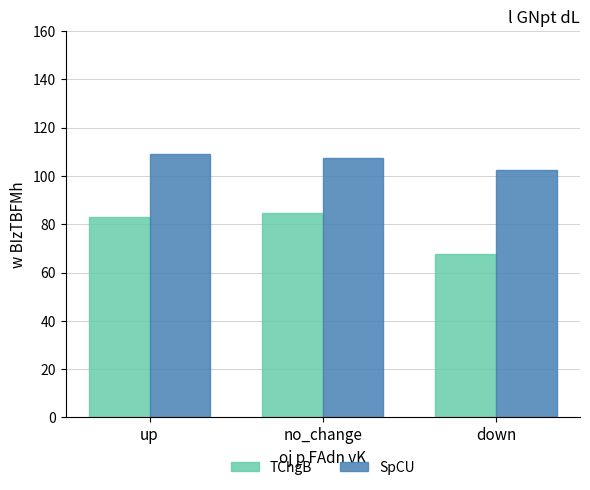

Which series has the largest range (max minus min)?

TChgB